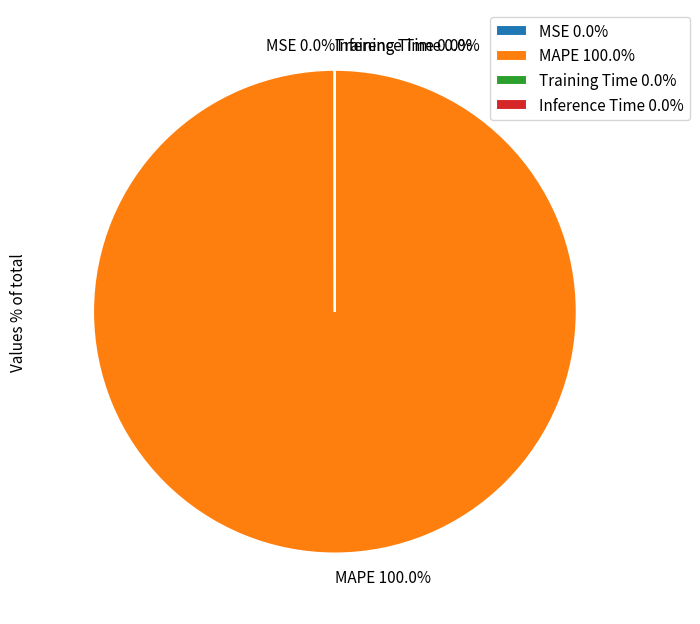

Which category accounts for the majority?

MAPE